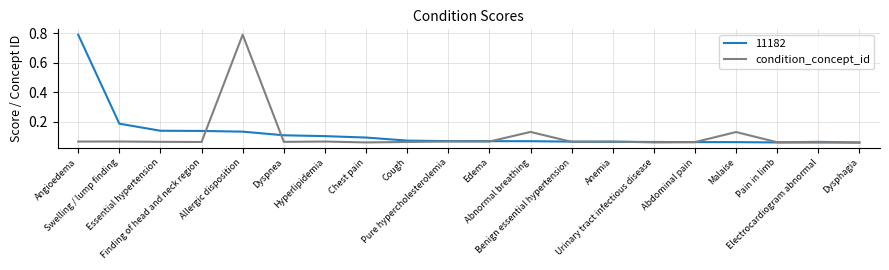

What are all the series names shown in the legend?

11182, condition_concept_id